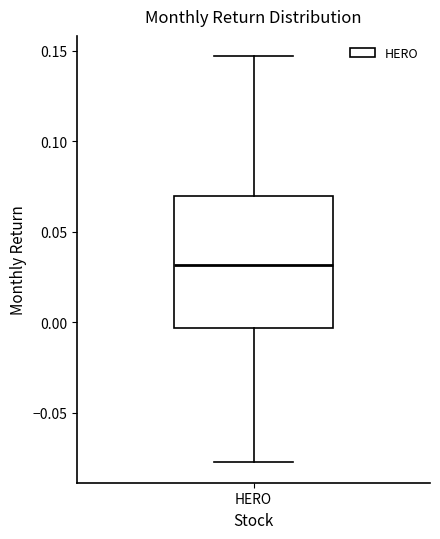

Transcribe this box plot: give where the median line is, the range the box spans, and where the two whiskers end, as read against the y-axis. The values are not printed on the chart, so give them approximately, as read against the axis.

median 0.030, box -0.005 to 0.070, whiskers -0.075 to 0.145